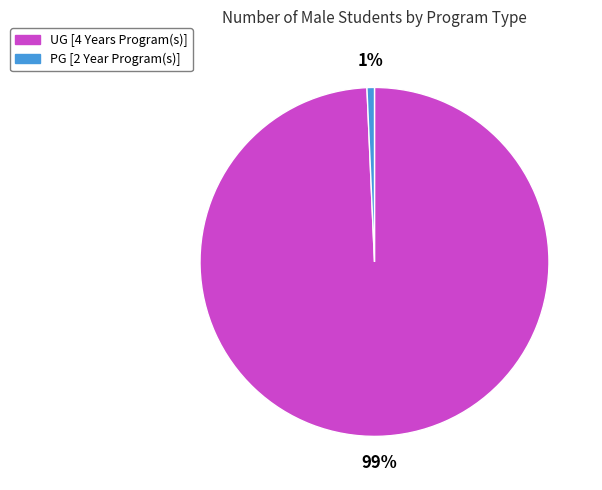

Do PG [2 Year Program(s)] and UG [4 Years Program(s)] together represent more than half of the pie?

Yes